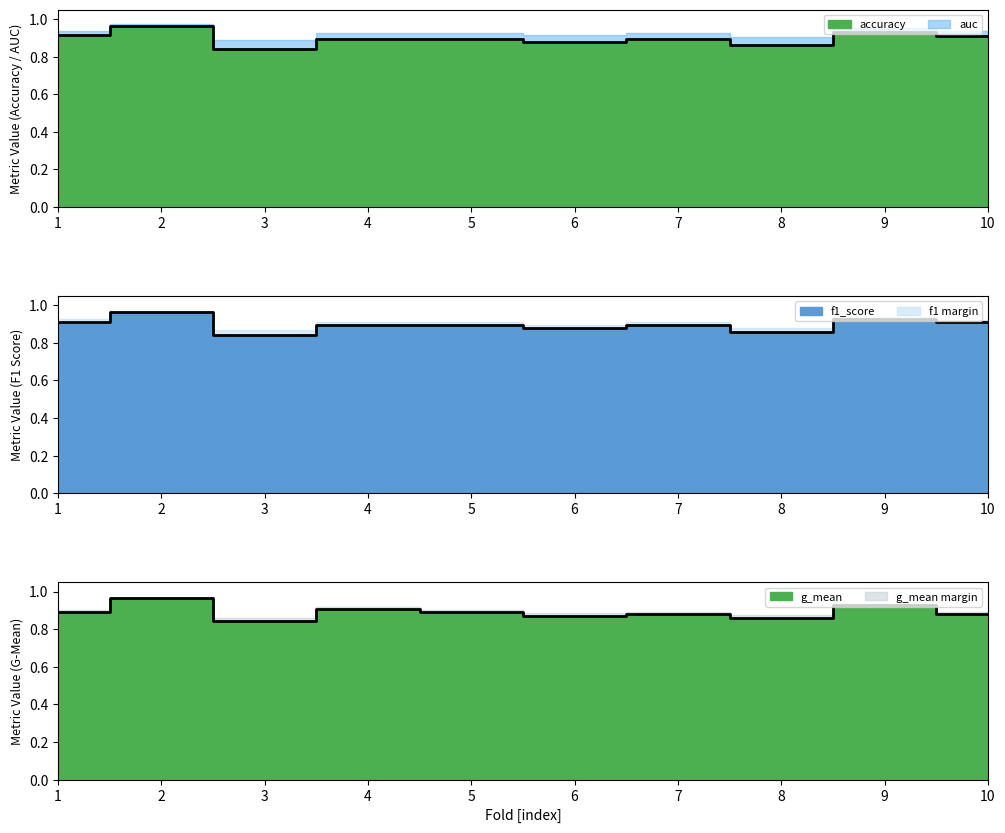

What is the greatest value displayed?

1.0